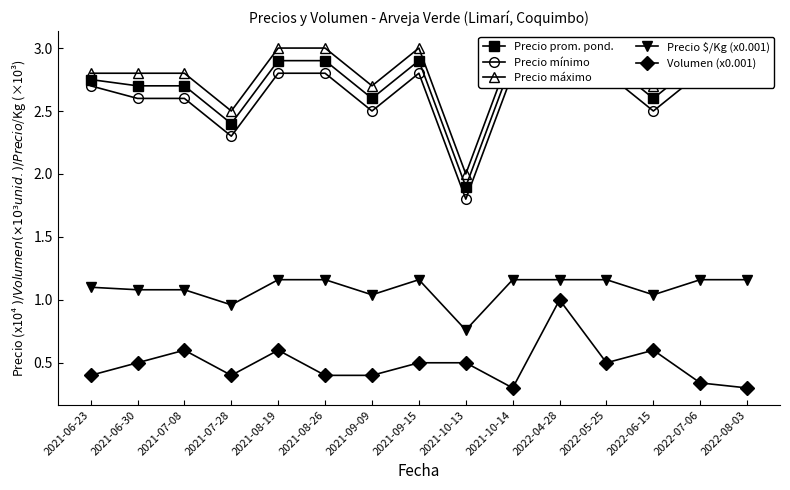

True or false: Precio $/Kg (x0.001) and Precio máximo intersect in this chart.

False